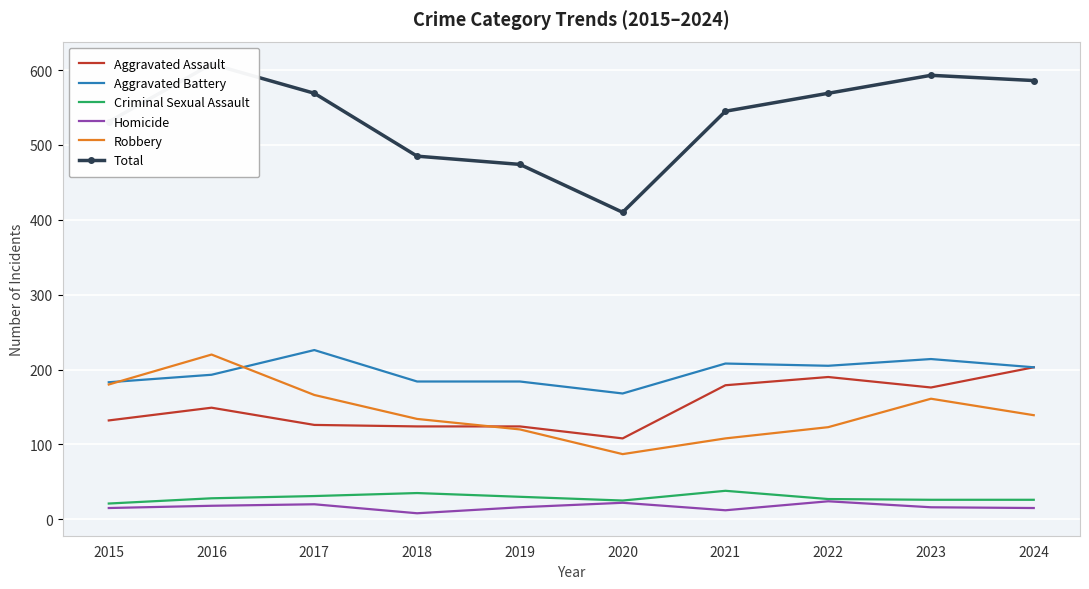

Reading right to left, extract all data points from this chart.

Aggravated Assault: 203	176	190	179	108	124	124	126	149	132
Aggravated Battery: 203	214	205	208	168	184	184	226	193	183
Criminal Sexual Assault: 26	26	27	38	25	30	35	31	28	21
Homicide: 15	16	24	12	22	16	8	20	18	15
Robbery: 139	161	123	108	87	120	134	166	220	180
Total: 586	593	569	545	410	474	485	569	608	531